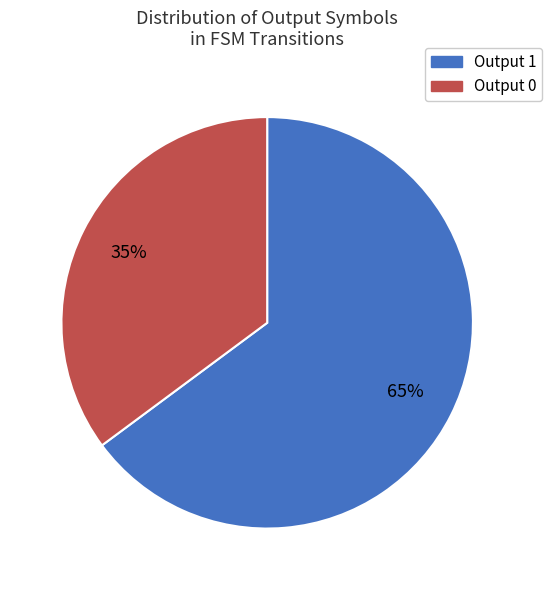

Combined, do Output 0 and Output 1 account for over 50%?

Yes